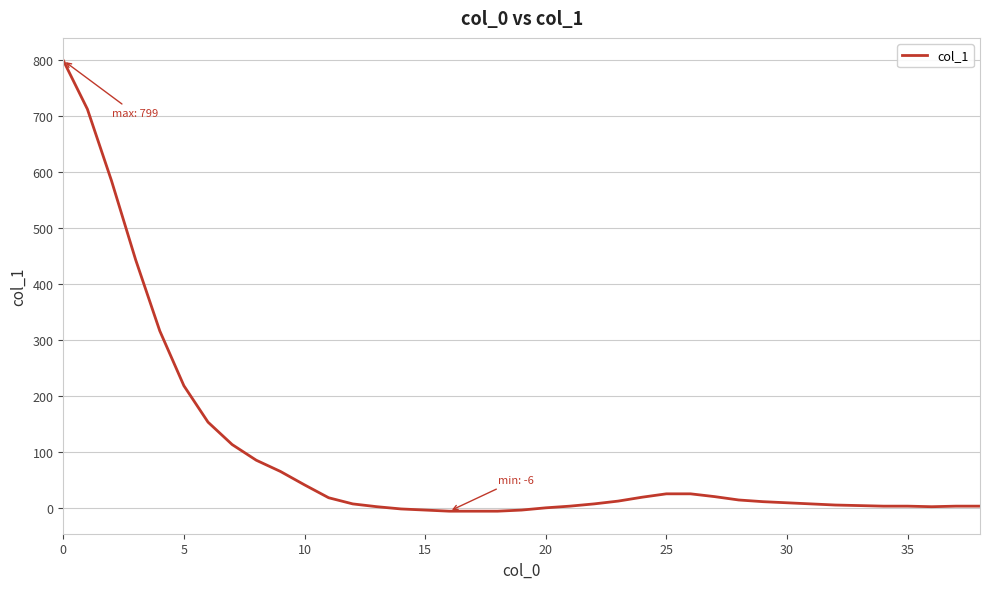

What is the maximum value shown in the chart?

799